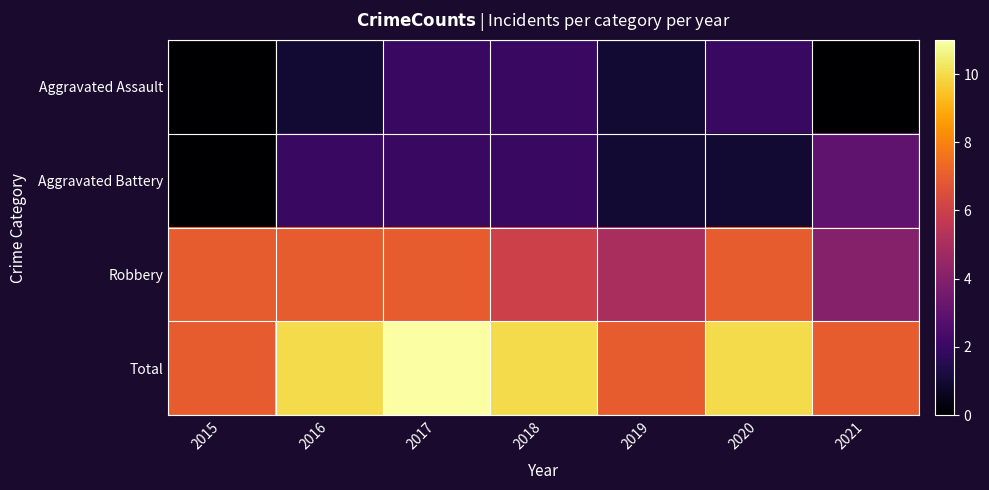

Which label corresponds to the largest value in the chart?

2017